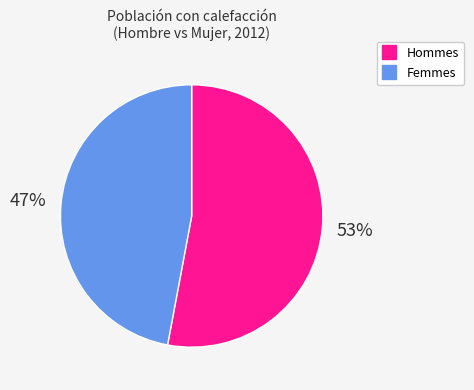

To the nearest percent, what is the average slice percentage?

50%